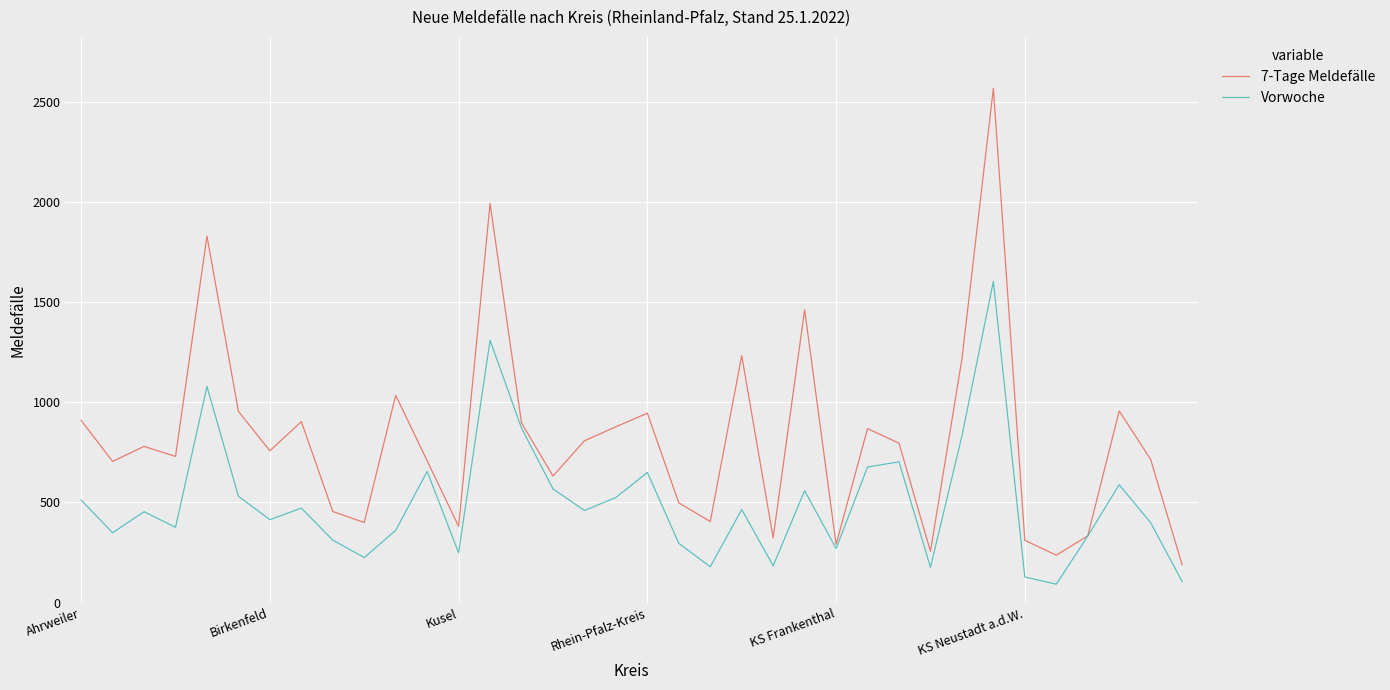

What is the sum of all Vorwoche values?

17964